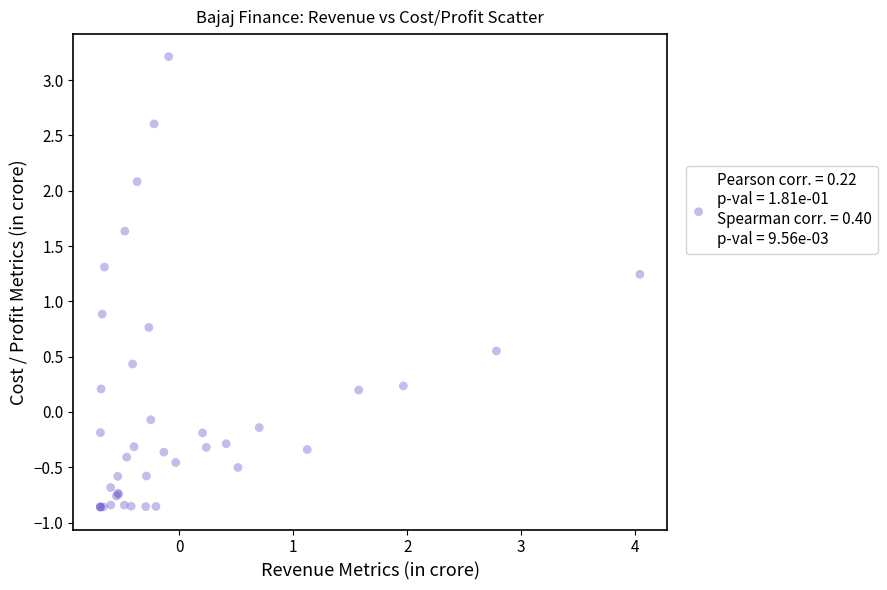

What Y value in the scatter plot is closest to 1?

0.9